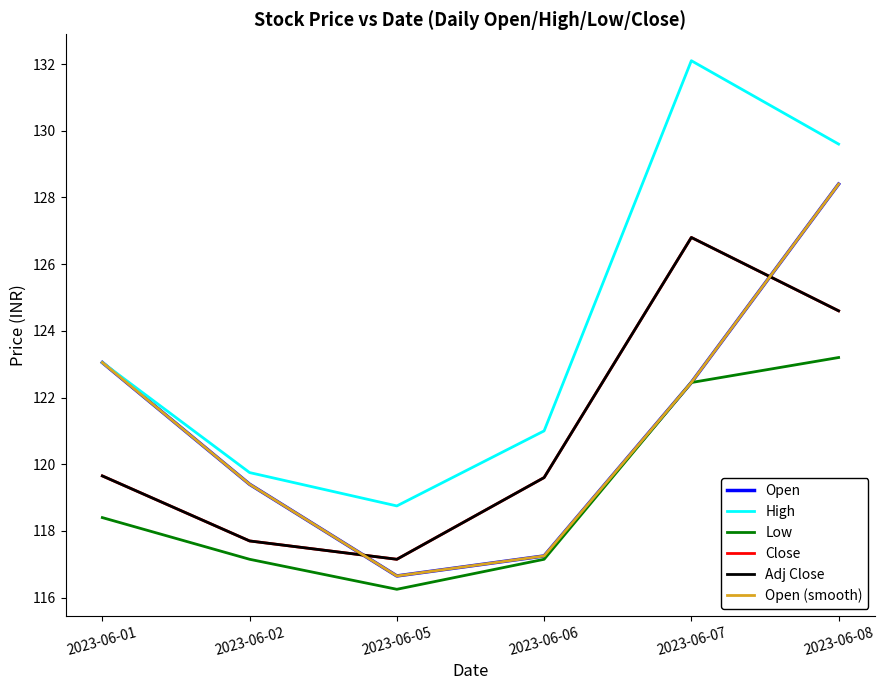

Does the chart display data point markers on the line(s)?

No